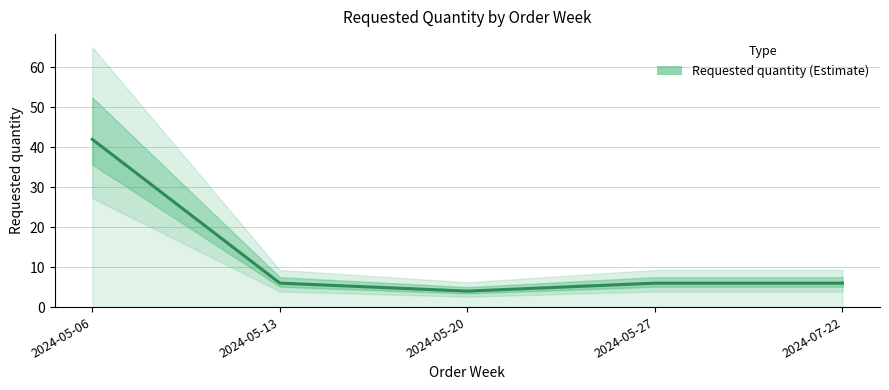

What is the value of the 3rd point from the left?

4